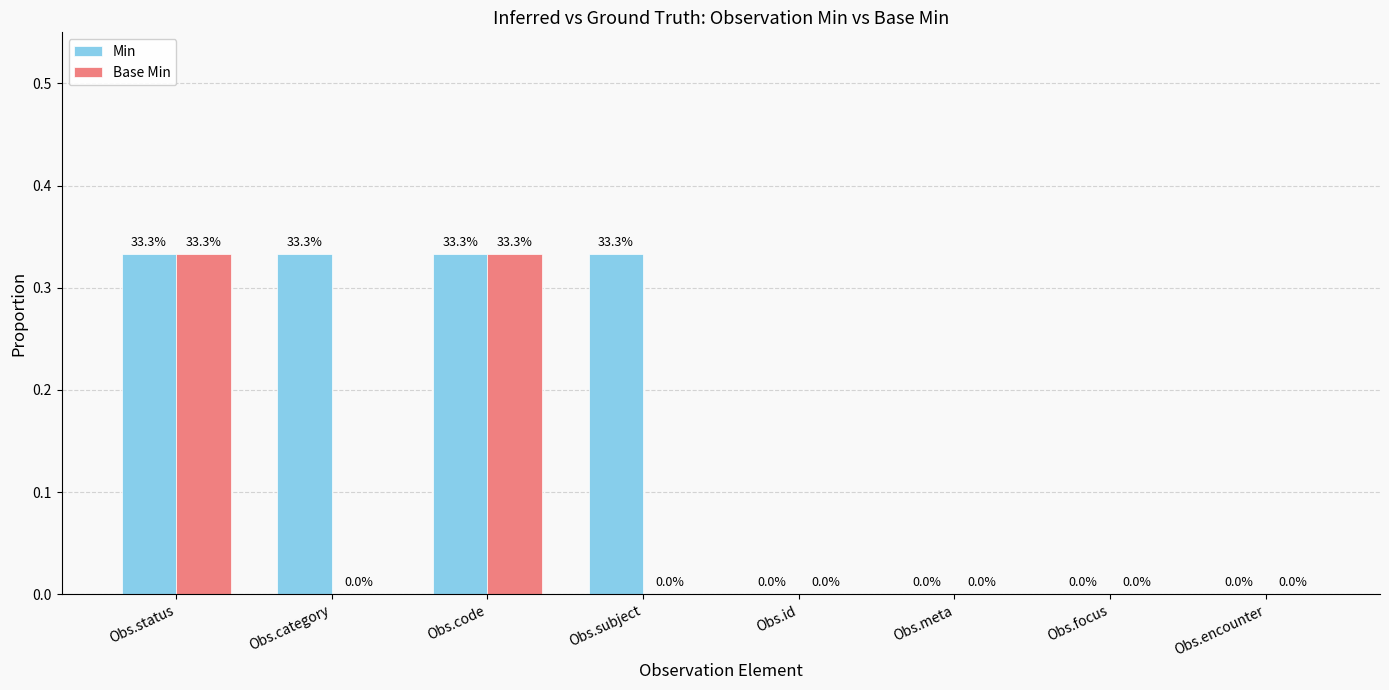

The Base Min series shows -0.2 at Obs.encounter. True or false?

False